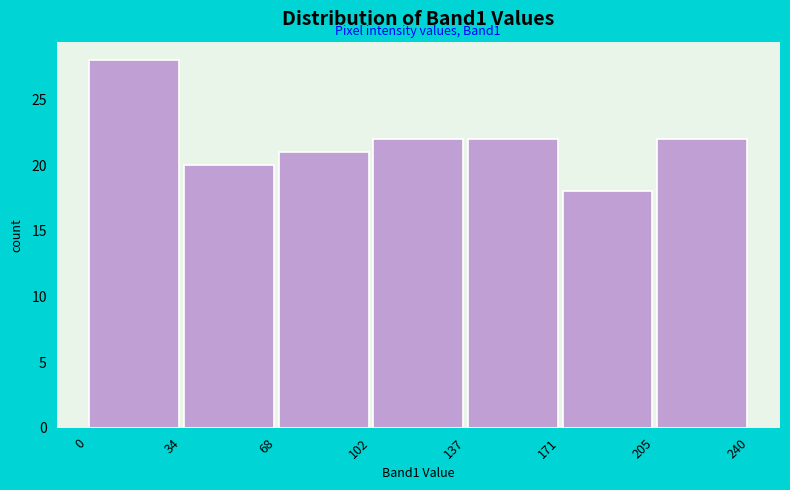

Which range on the x-axis has the tallest bar?

0 to 34